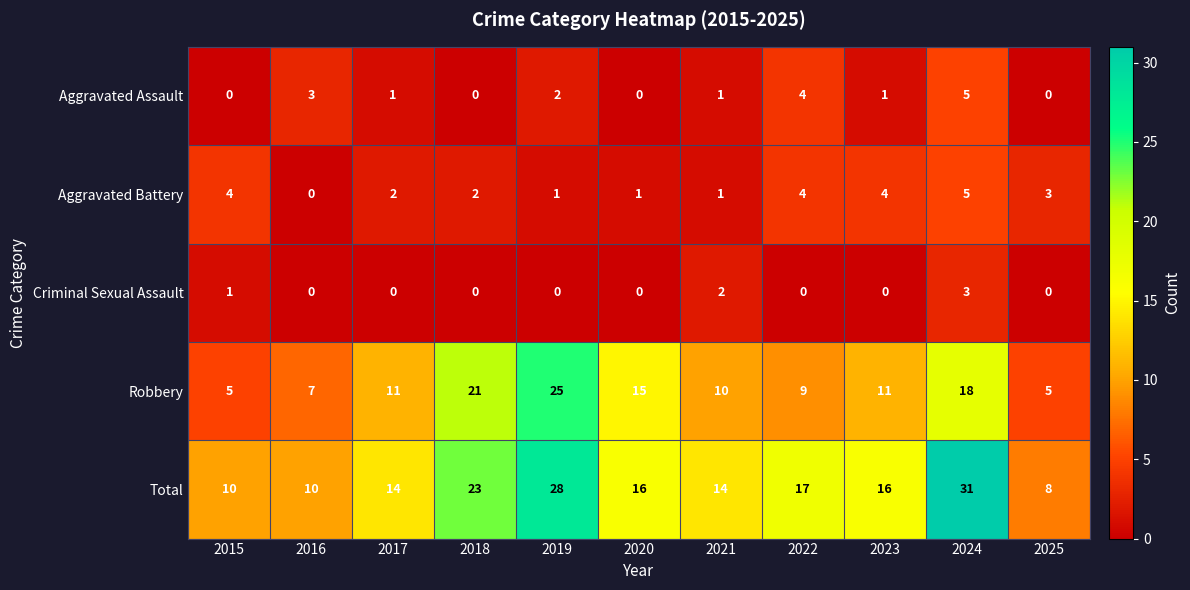

What is the maximum value for Total?

31